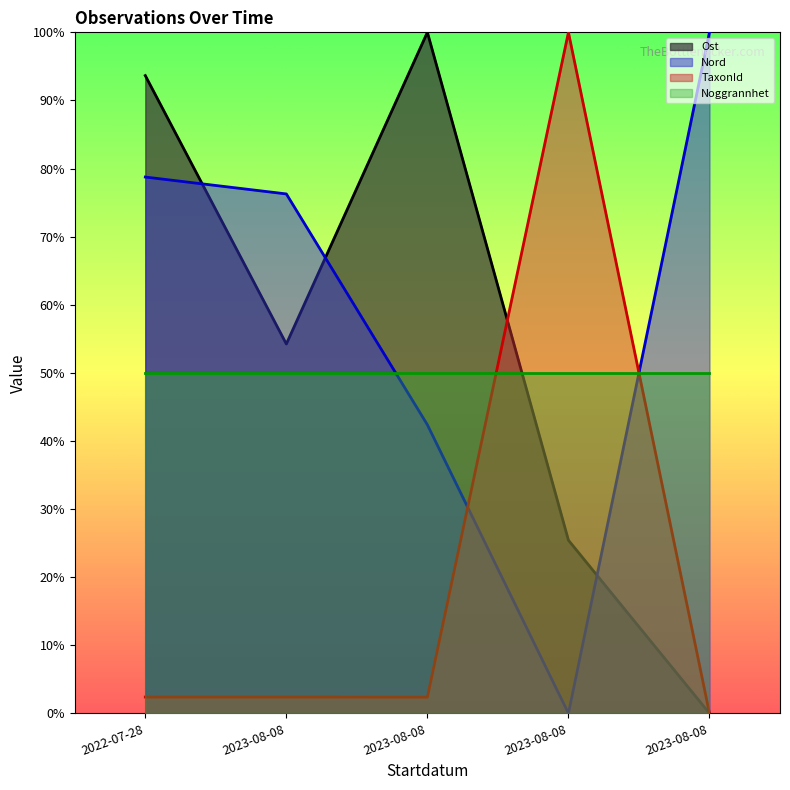

Does the chart have visible grid lines?

No